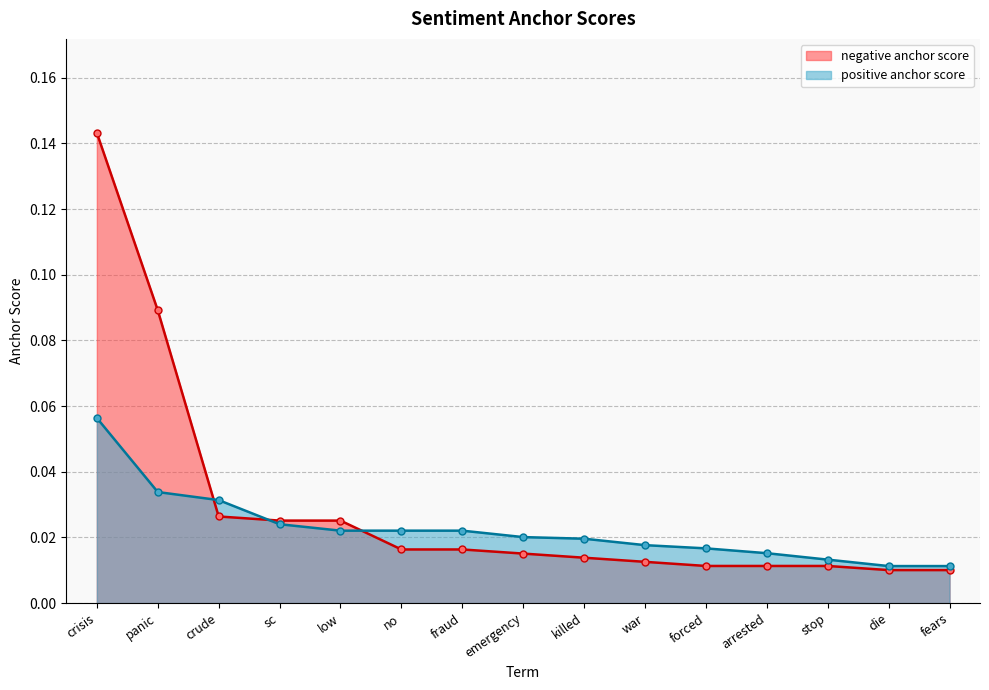

What is the label of the 15th point from the left?

fears